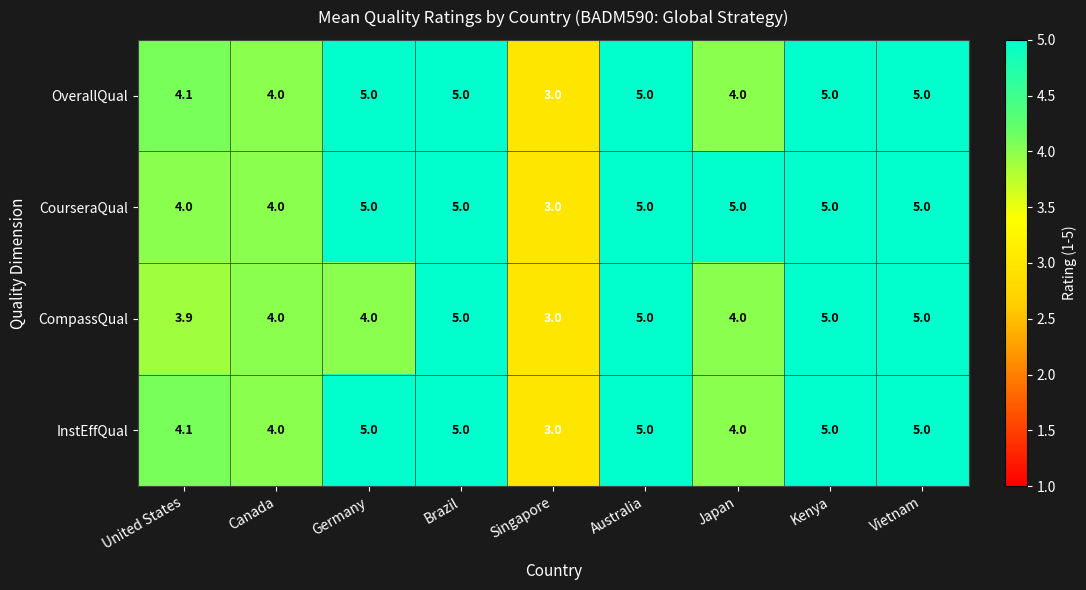

Is it true that CourseraQual equals 4.0 at Canada?

True